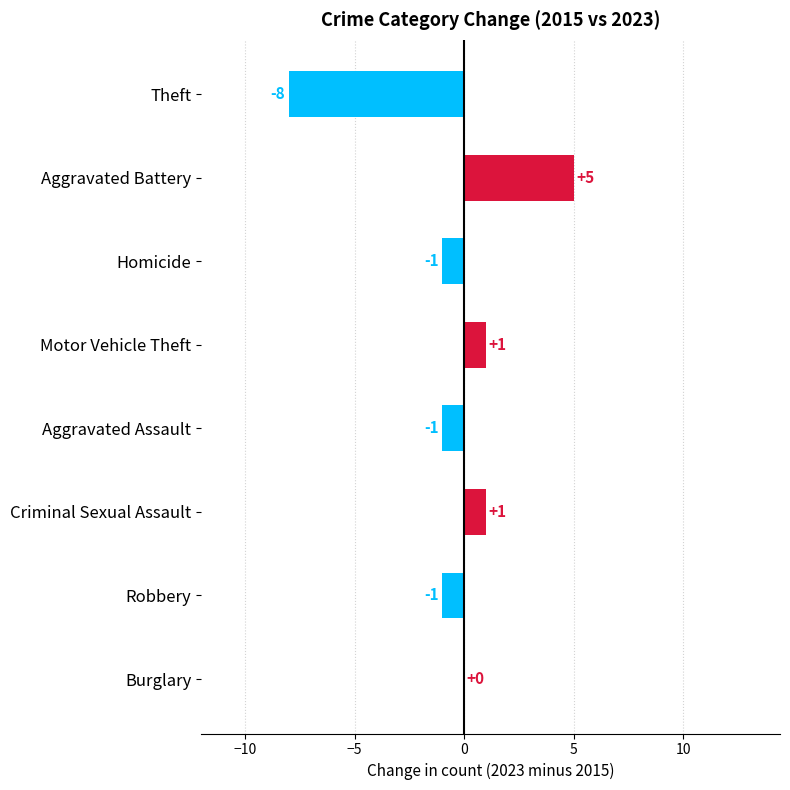

Between Burglary and Criminal Sexual Assault, which is larger?

Criminal Sexual Assault